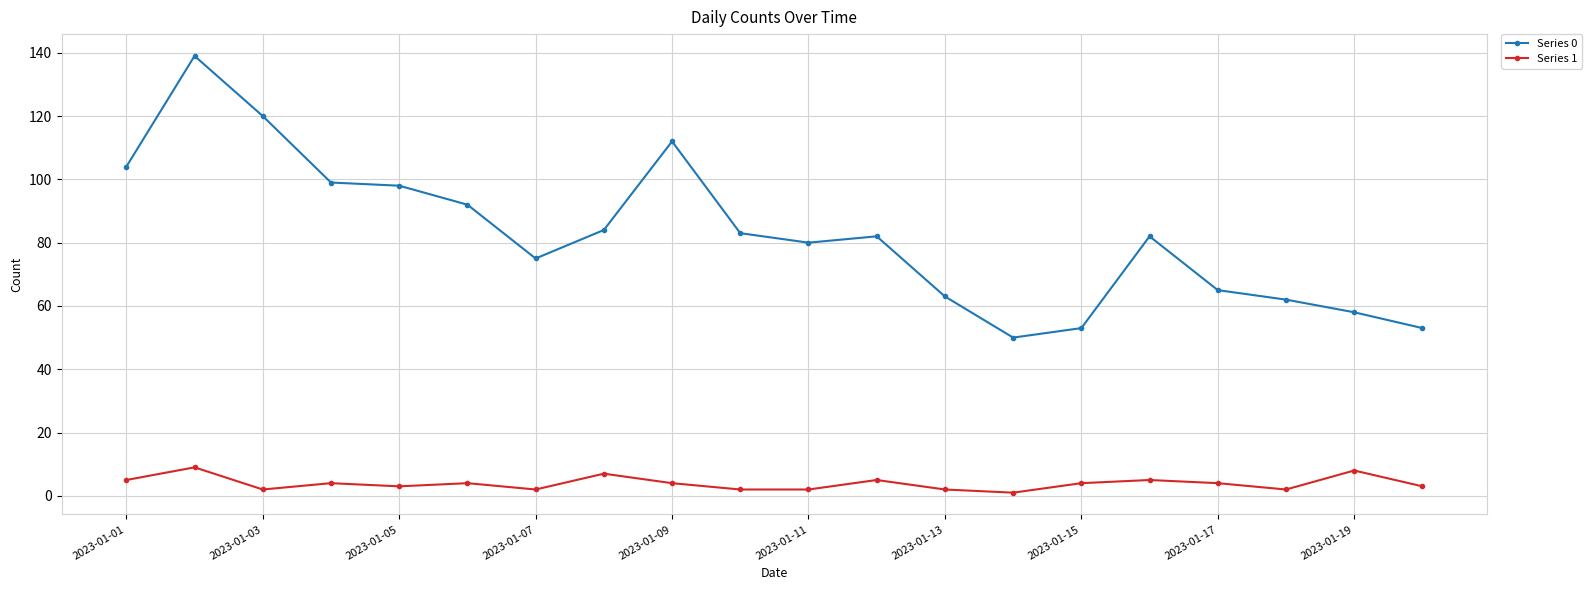

What are all the series names shown in the legend?

Series 0, Series 1